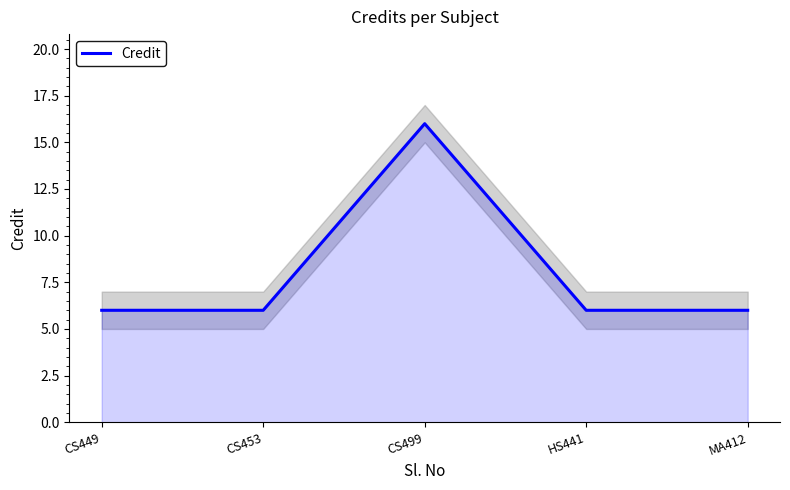

At which label is the value closest to 11?

CS449